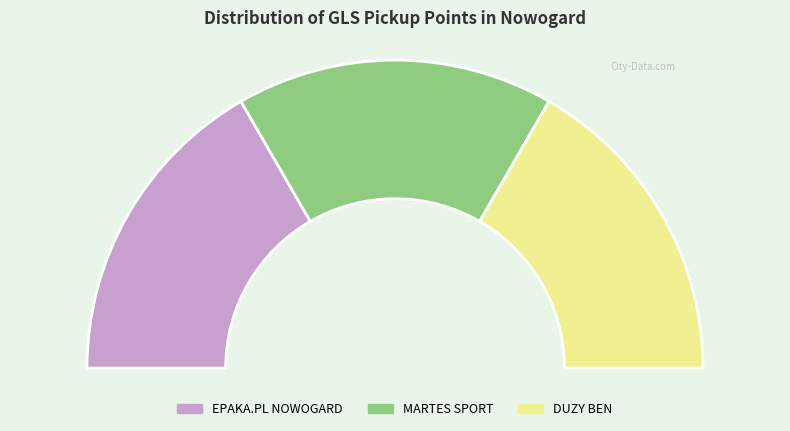

How many slices are in this pie chart?

3